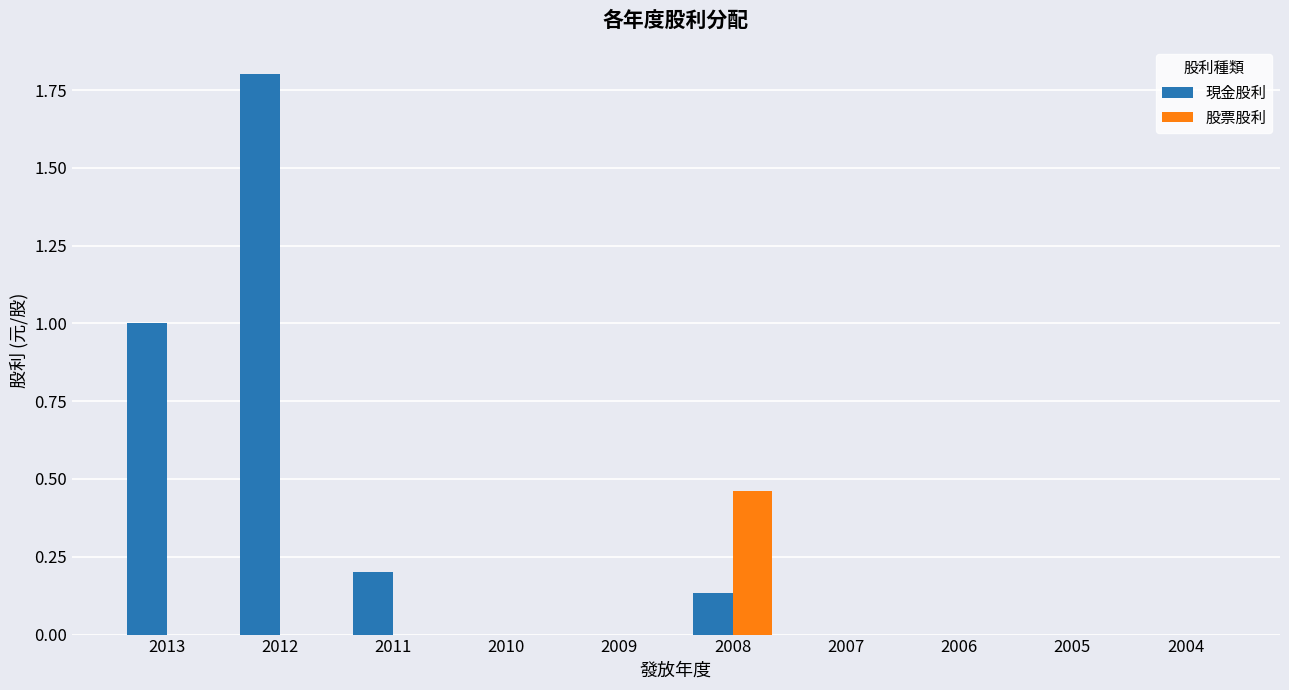

Which label corresponds to the largest value in the chart?

2012